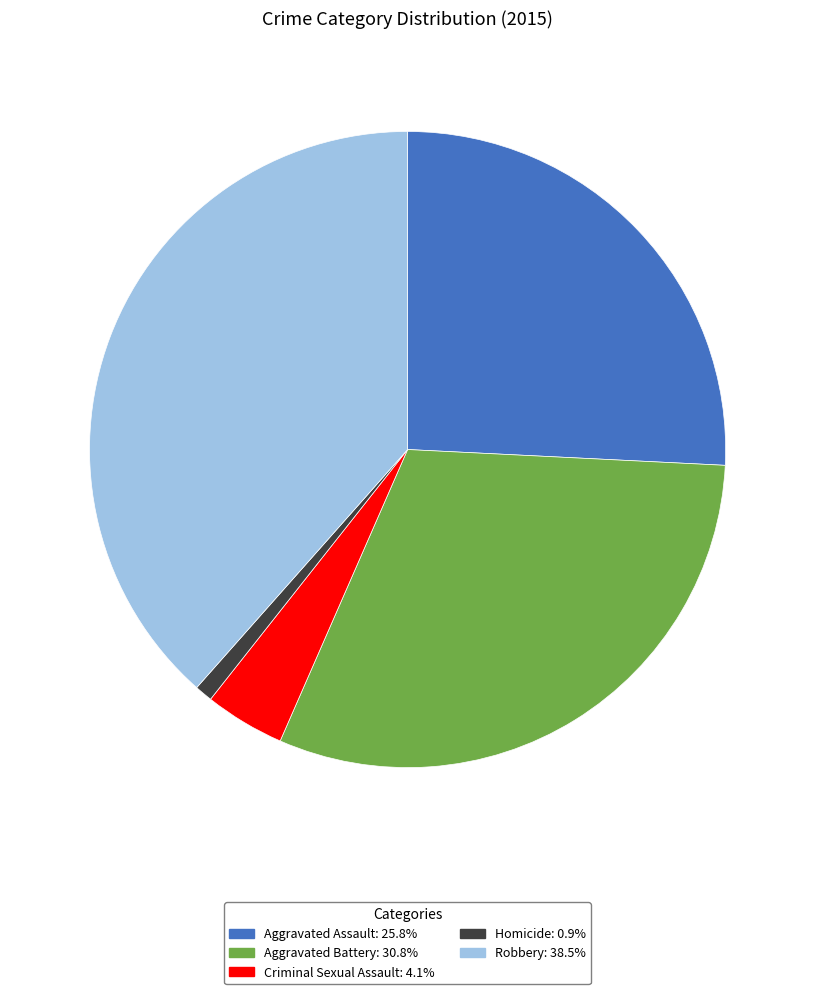

Is it true that Homicide is 1% of the pie?

True